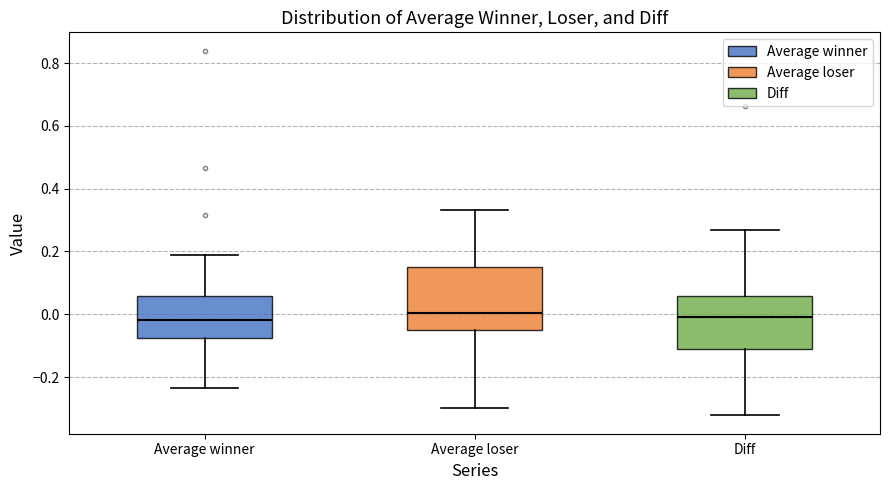

Comparing the boxes themselves (not the whiskers), which one is the tallest?

Average loser